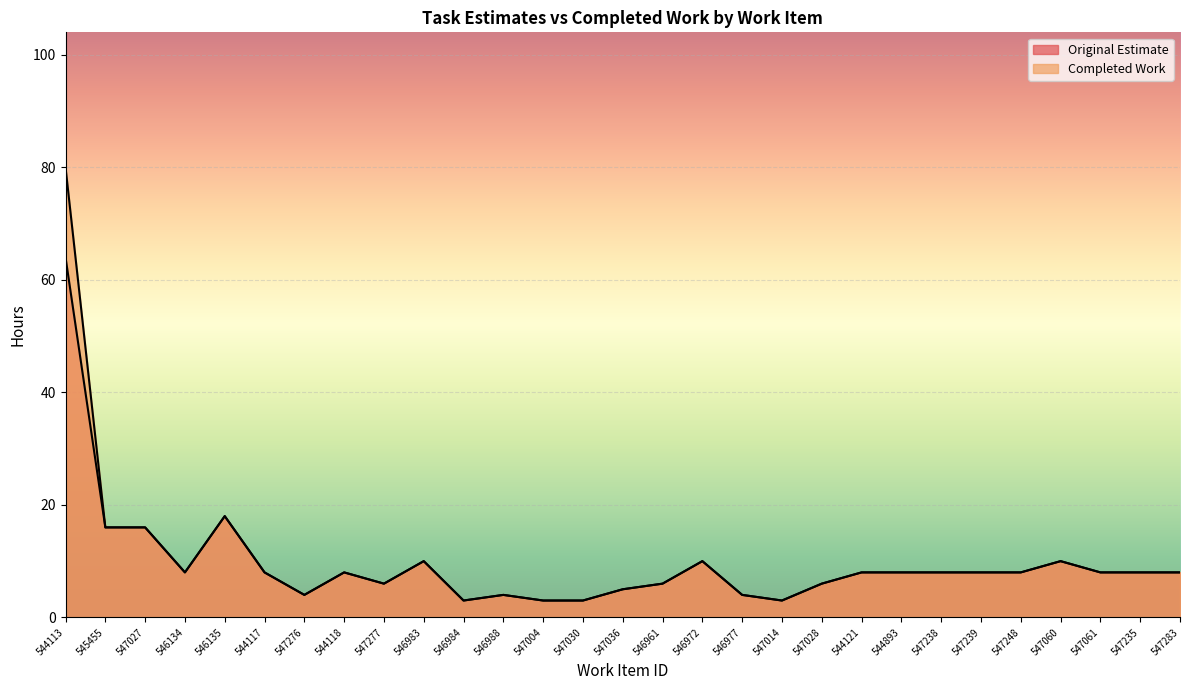

What is the label of the 19th point from the left?

547014